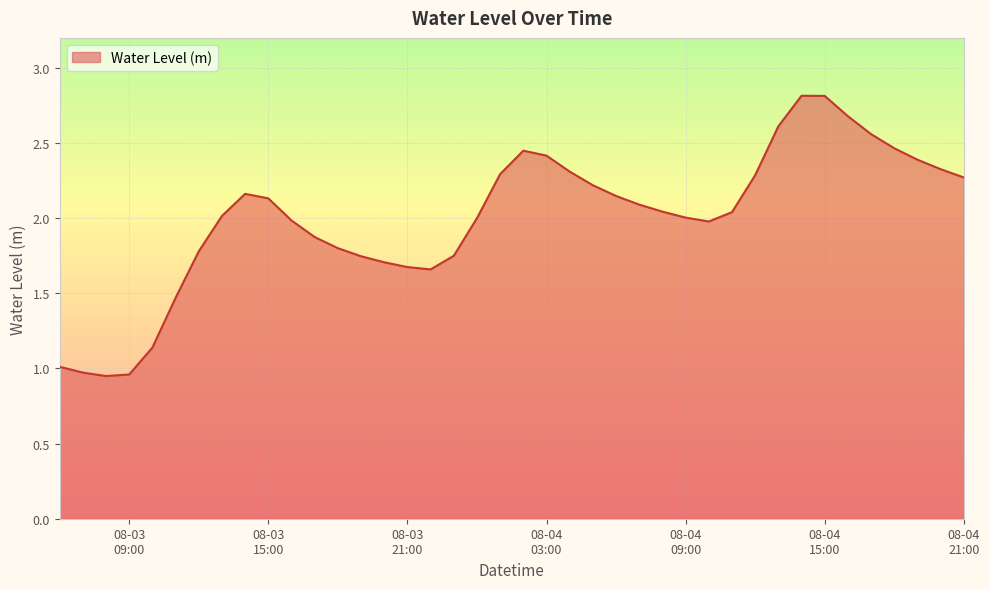

What is the greatest value displayed?

2.8